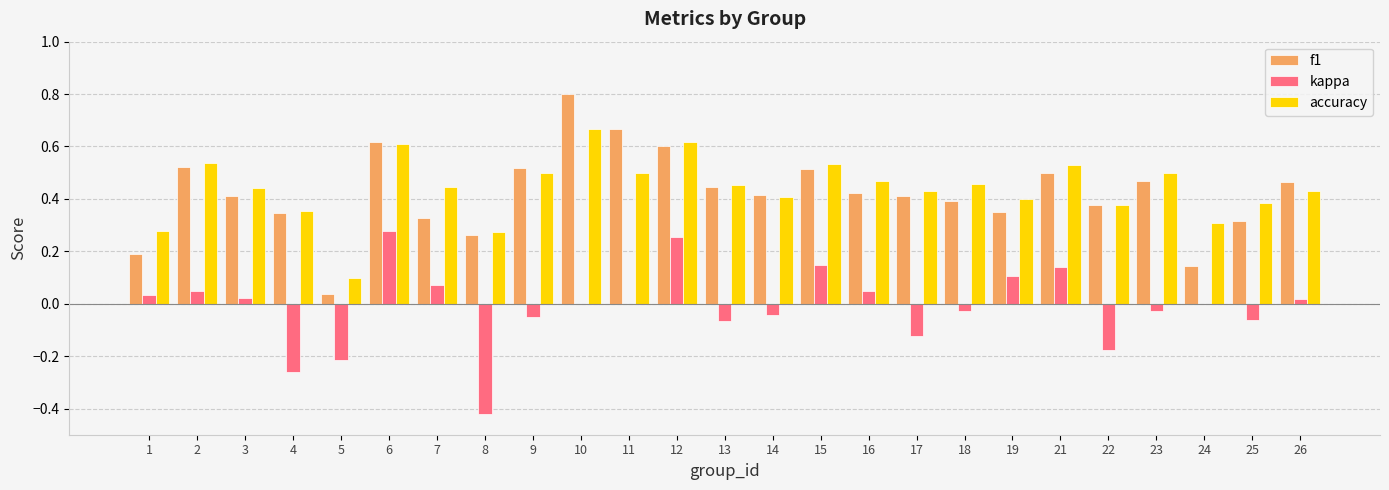

Which series changed the most between 1 and 8?

kappa